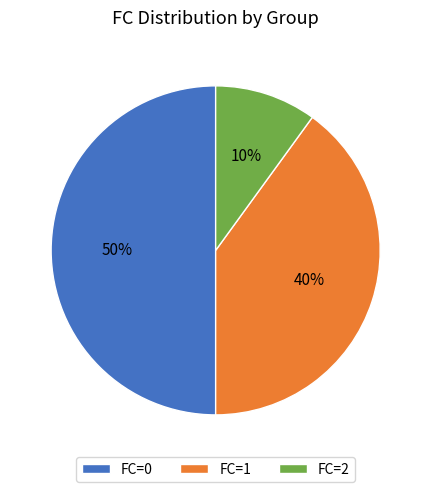

To the nearest percent, what portion does FC=1 represent?

40%